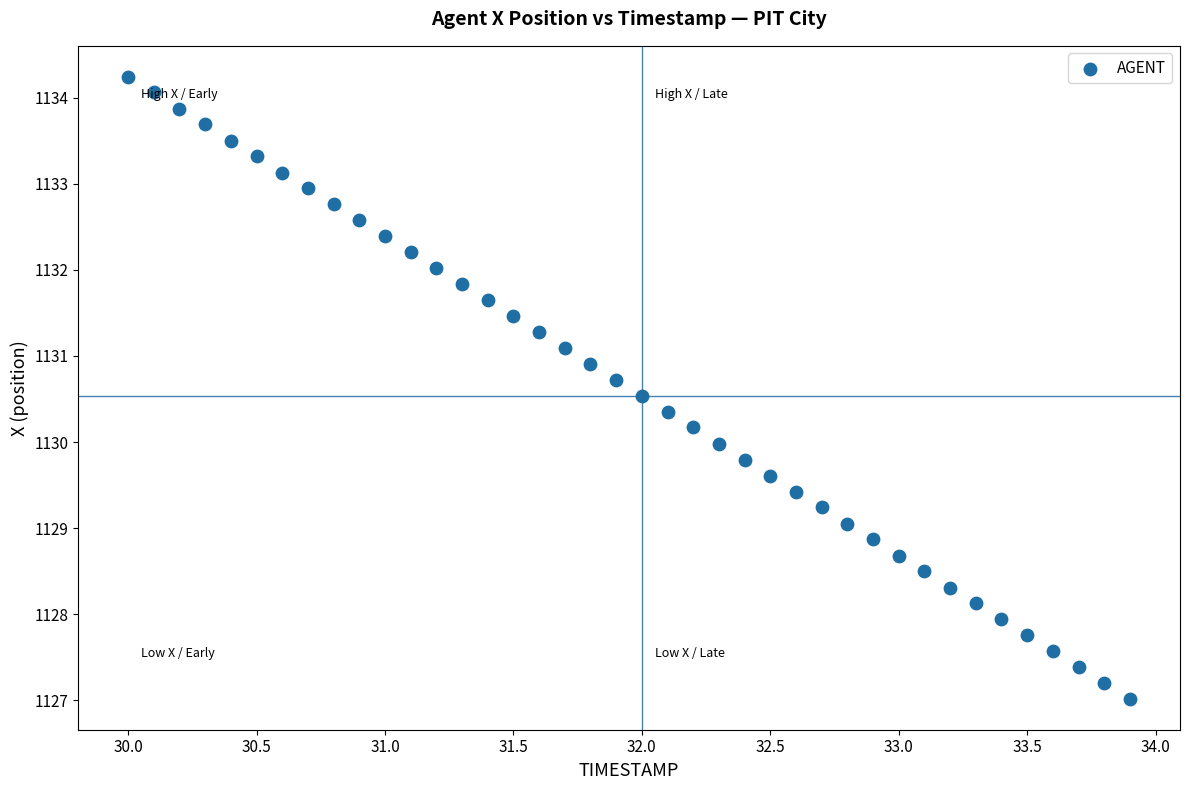

What is the range of Y values (max minus min)?

7.2